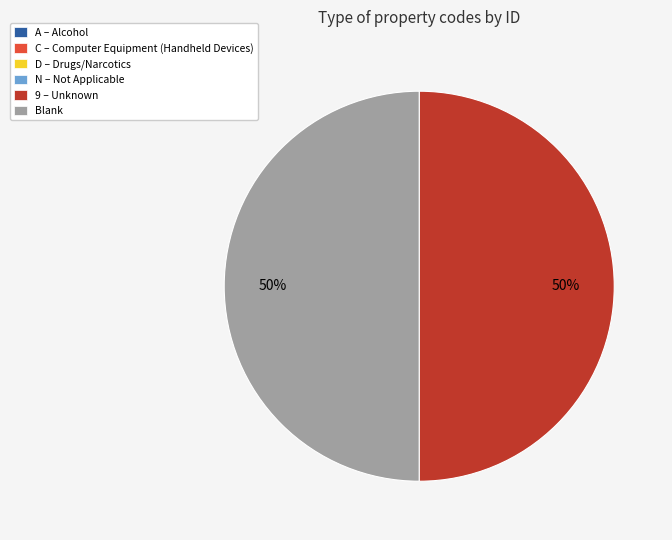

To the nearest percent, what portion does Blank represent?

50%